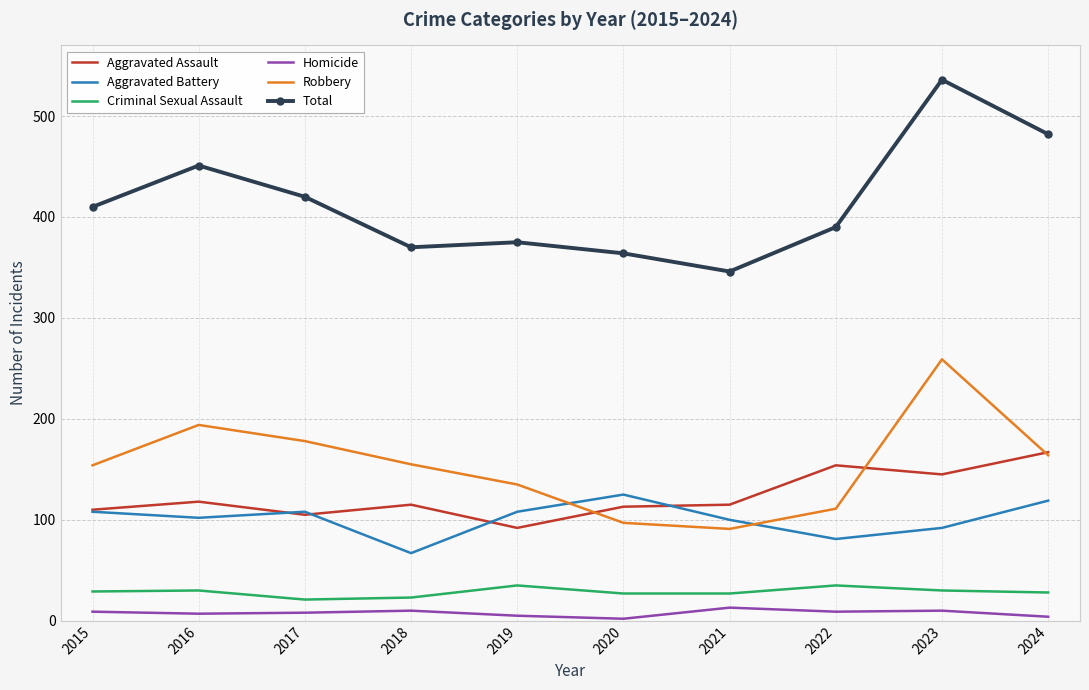

Which series has the largest total across all categories?

Total